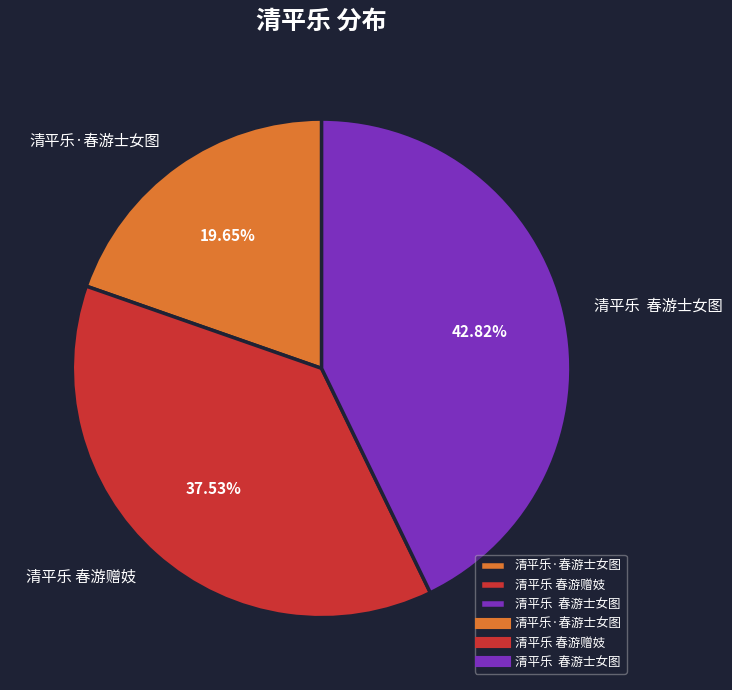

Is the sum of 清平乐 春游赠妓 and 清平乐·春游士女图 greater than half?

Yes